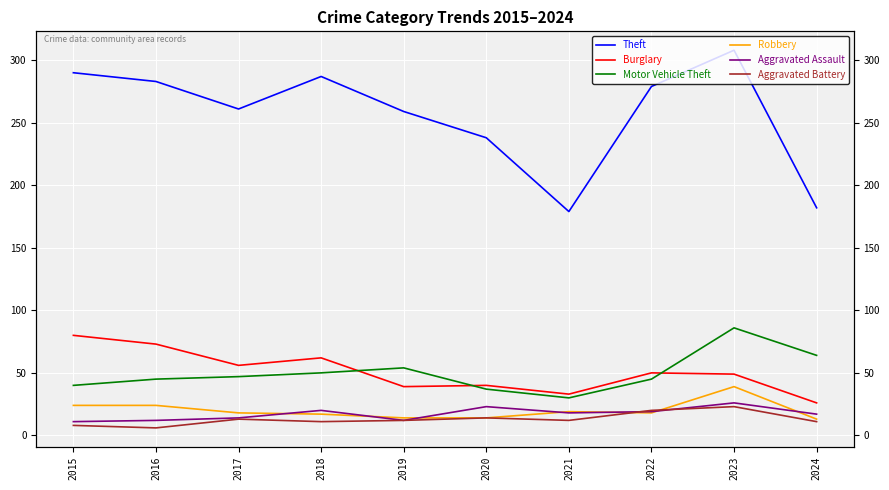

True or false: Aggravated Assault and Burglary intersect in this chart.

False